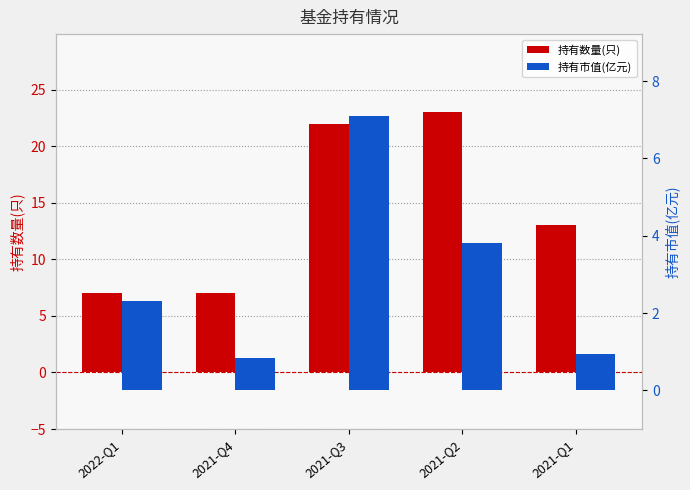

How many bars are there in total?

10